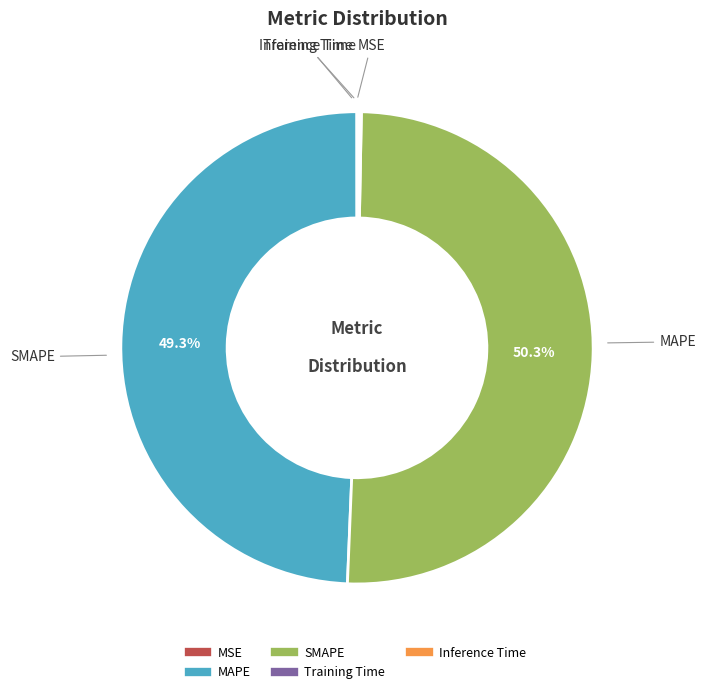

Which category accounts for the majority?

SMAPE